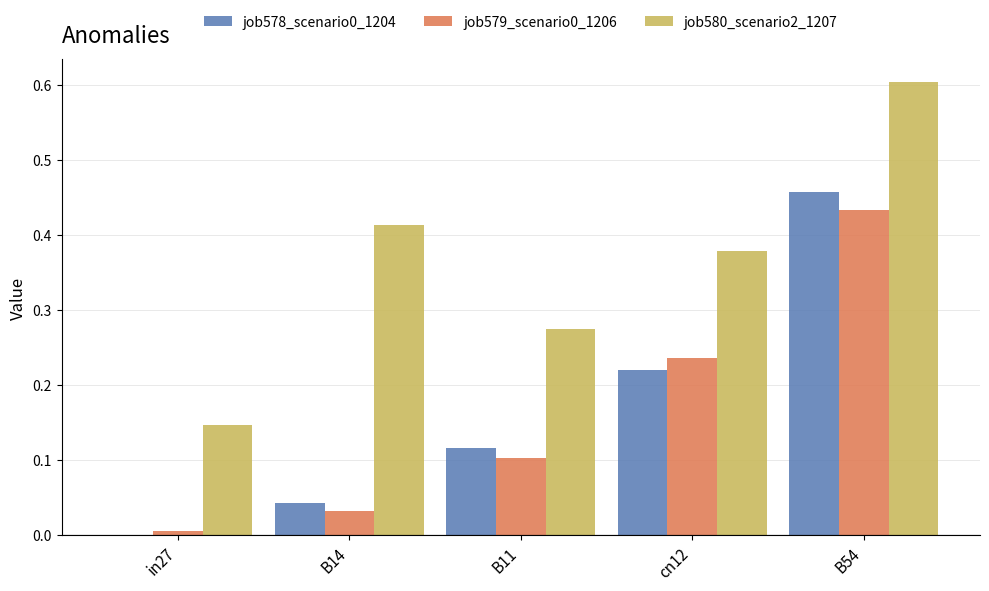

Which category has the highest value in the job578_scenario0_1204 series?

B54